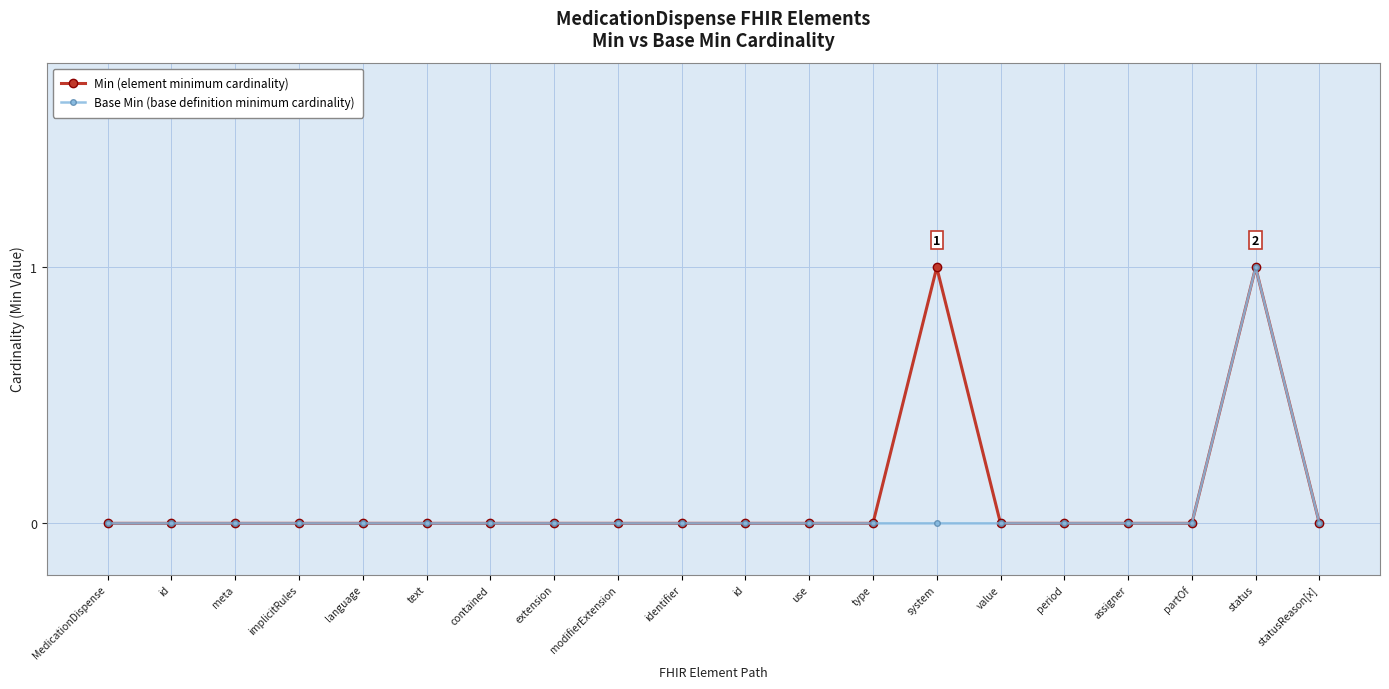

True or false: Min (element minimum cardinality) and Base Min (base definition minimum cardinality) intersect in this chart.

False